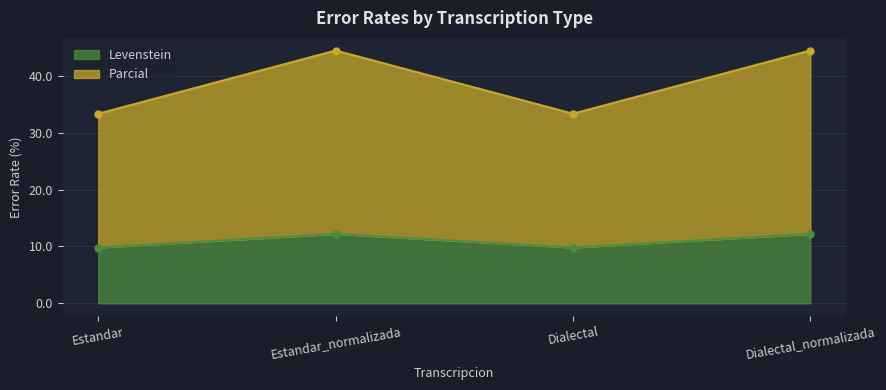

What is the average value of the Levenstein series?

11.0